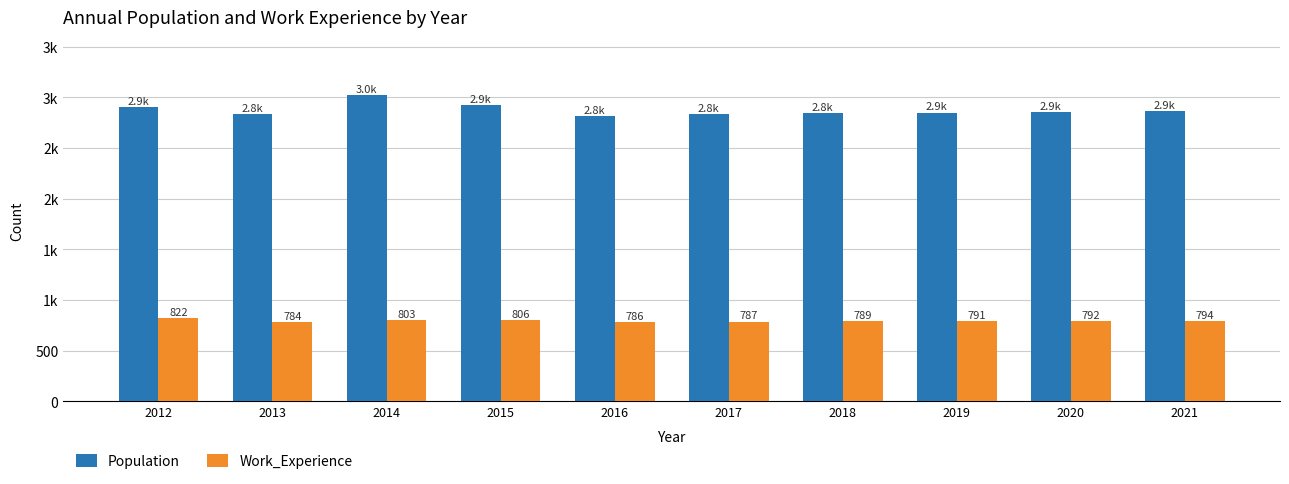

What are all the series names shown in the legend?

Population, Work_Experience